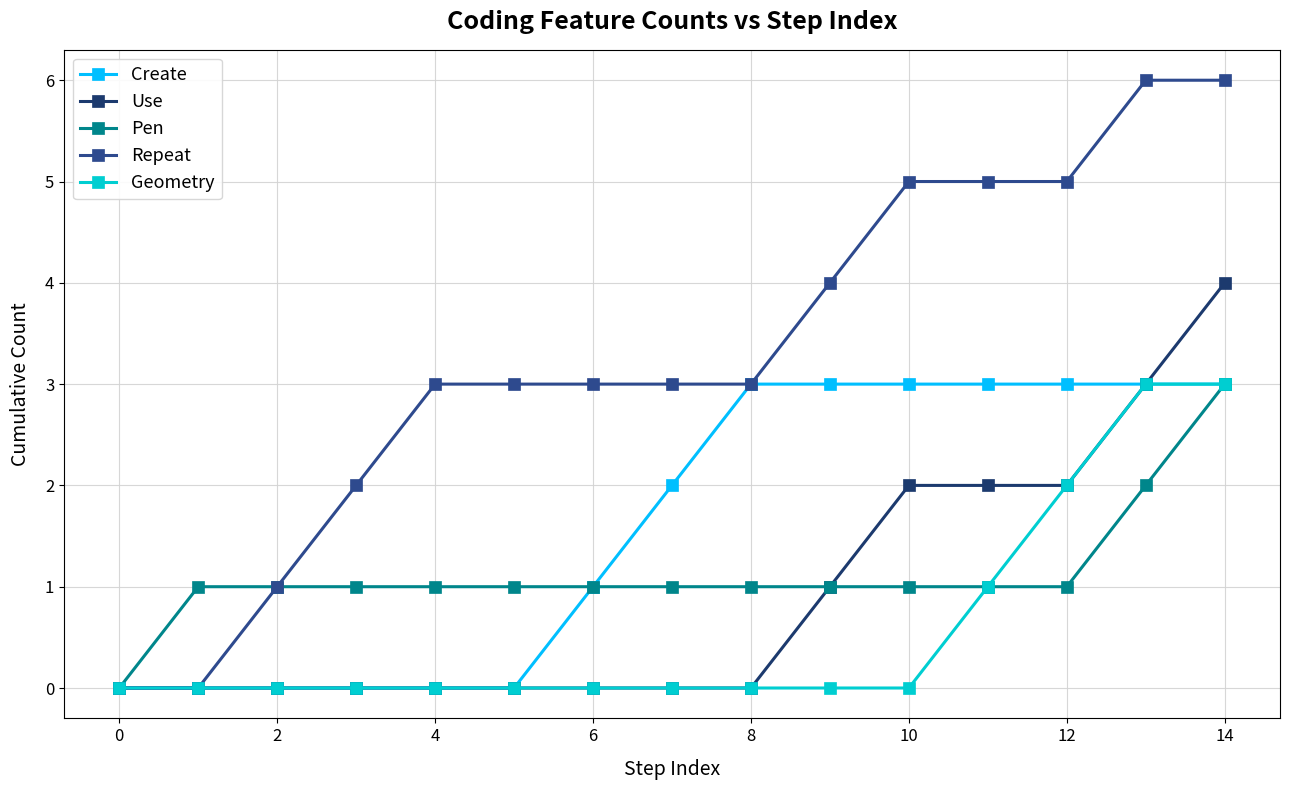

What is the value of the Create point at the 14th from the left?

3